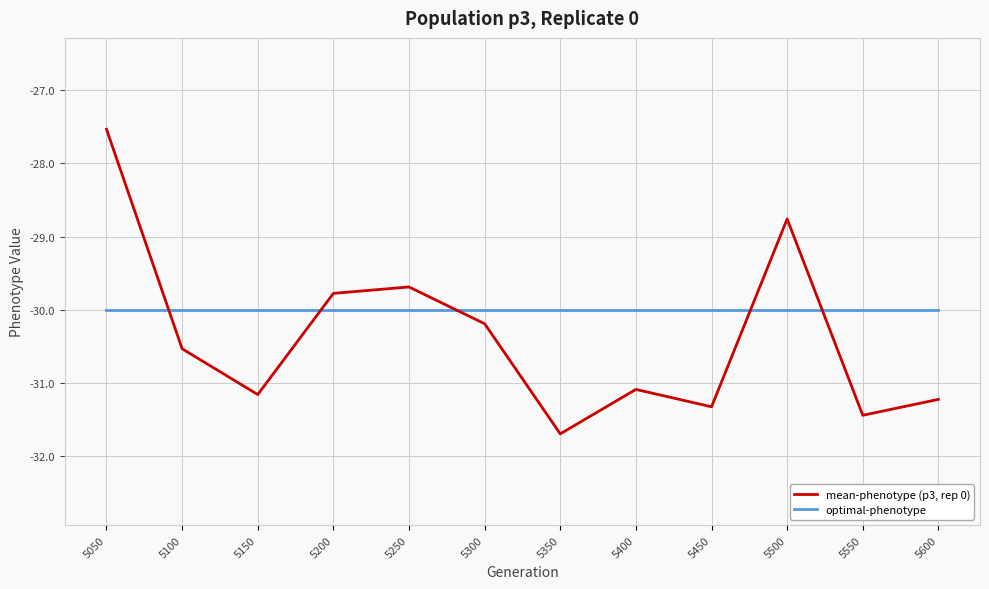

True or false: mean-phenotype (p3, rep 0) and optimal-phenotype intersect in this chart.

True